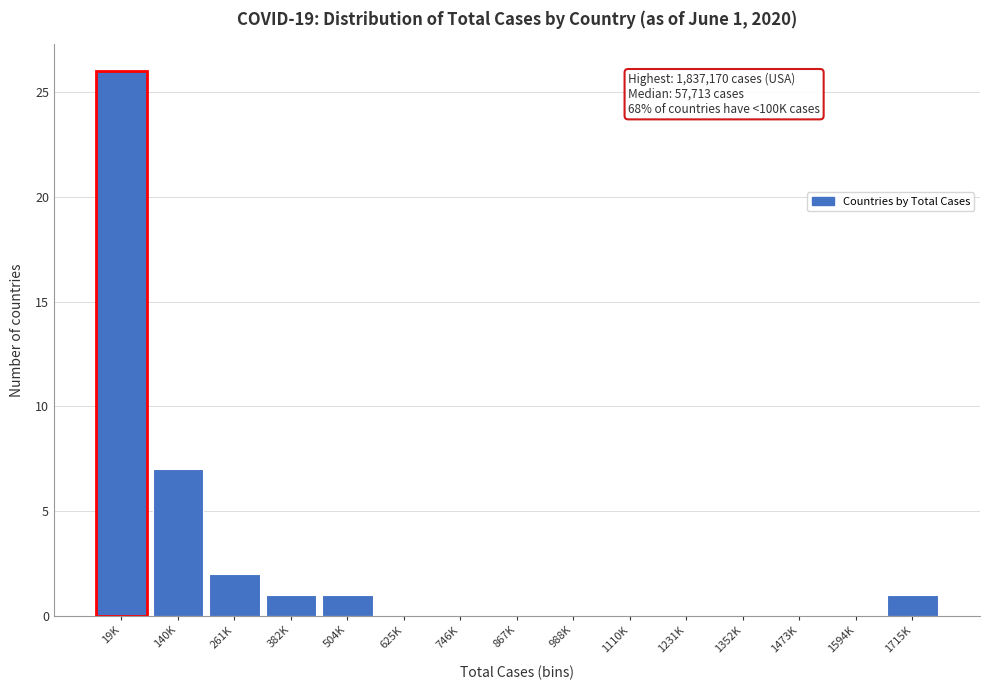

Reading right to left, list all the values displayed in this chart.

1715K=1	1594K=0	1473K=0	1352K=0	1231K=0	1110K=0	988K=0	867K=0	746K=0	625K=0	504K=1	382K=1	261K=2	140K=7	19K=26